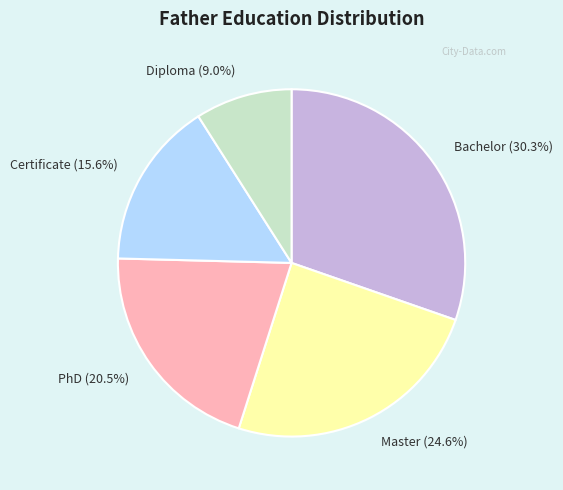

Between Master (24.6%) and Diploma (9.0%), which is larger?

Master (24.6%)